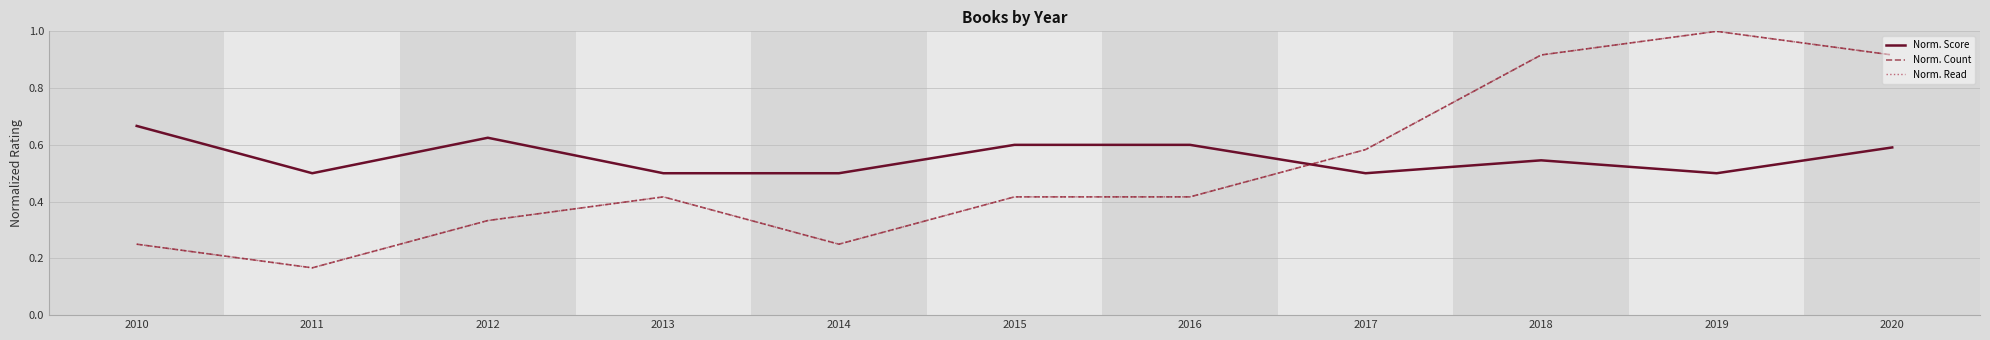

True or false: Norm. Score and Norm. Count cross at least once.

True